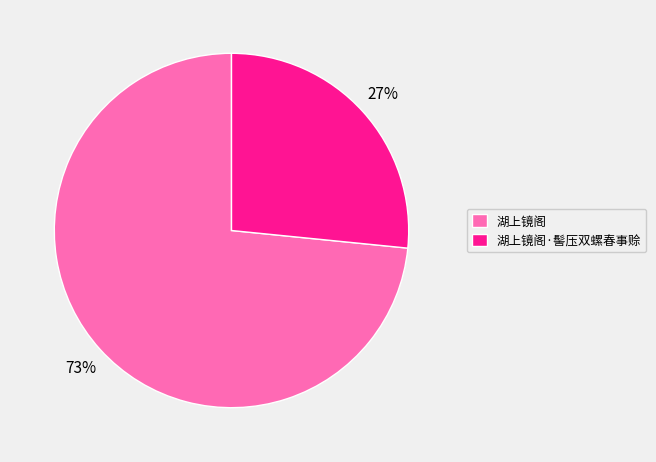

To the nearest percent, what is the average slice percentage?

50%